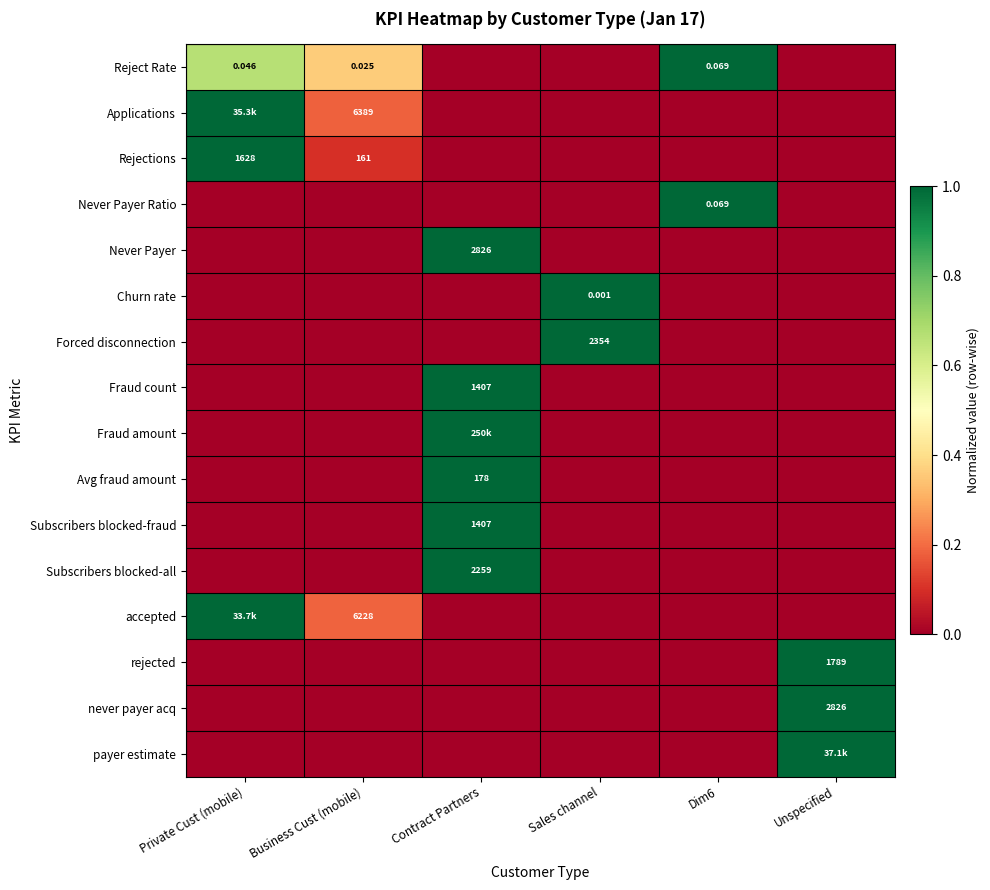

Between Business Cust (mobile) and Contract Partners, which is larger?

Business Cust (mobile)